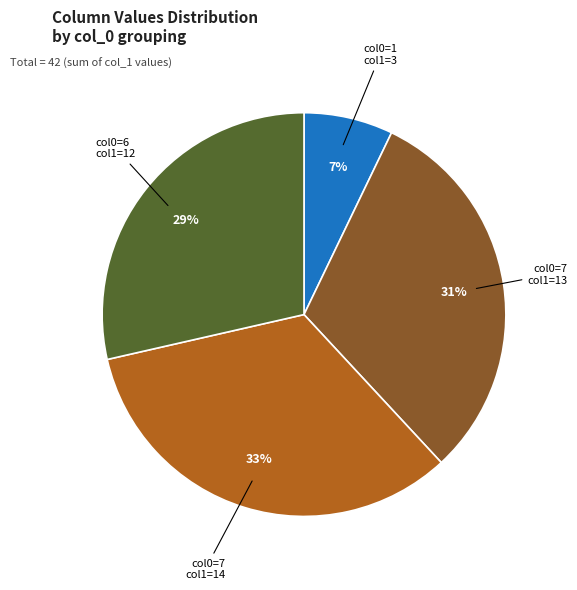

Does col0=7 col1=13 represent more than half of the total?

No